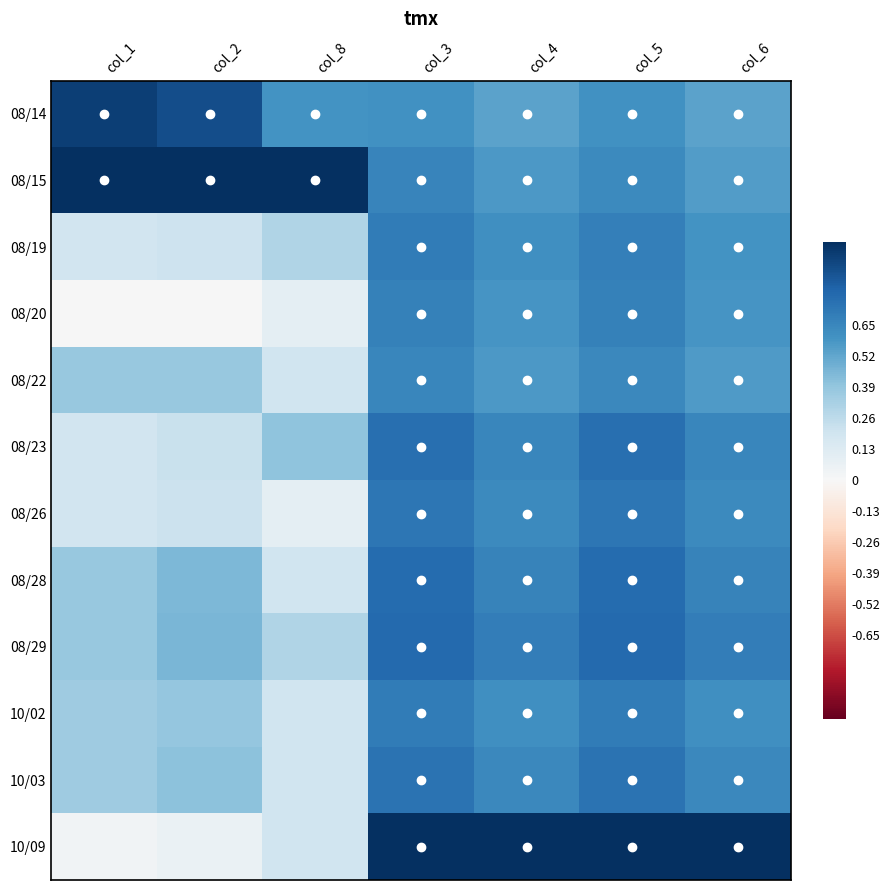

Reading right to left, transcribe all the data shown in this chart.

08/14: col_6=0.5	col_5=0.6	col_4=0.5	col_3=0.6	col_8=0.6	col_2=0.9	col_1=0.9
08/15: col_6=0.6	col_5=0.6	col_4=0.6	col_3=0.7	col_8=1.0	col_2=1.0	col_1=1.0
08/19: col_6=0.6	col_5=0.7	col_4=0.6	col_3=0.7	col_8=0.3	col_2=0.2	col_1=0.2
08/20: col_6=0.6	col_5=0.7	col_4=0.6	col_3=0.7	col_8=0.1	col_2=0.0	col_1=0.0
08/22: col_6=0.6	col_5=0.6	col_4=0.6	col_3=0.7	col_8=0.2	col_2=0.4	col_1=0.4
08/23: col_6=0.7	col_5=0.8	col_4=0.7	col_3=0.8	col_8=0.4	col_2=0.2	col_1=0.2
08/26: col_6=0.6	col_5=0.7	col_4=0.6	col_3=0.7	col_8=0.1	col_2=0.2	col_1=0.2
08/28: col_6=0.7	col_5=0.8	col_4=0.7	col_3=0.8	col_8=0.2	col_2=0.4	col_1=0.4
08/29: col_6=0.7	col_5=0.8	col_4=0.7	col_3=0.8	col_8=0.3	col_2=0.5	col_1=0.4
10/02: col_6=0.6	col_5=0.7	col_4=0.6	col_3=0.7	col_8=0.2	col_2=0.4	col_1=0.4
10/03: col_6=0.6	col_5=0.7	col_4=0.6	col_3=0.7	col_8=0.2	col_2=0.4	col_1=0.4
10/09: col_6=1.0	col_5=1.0	col_4=1.0	col_3=1.0	col_8=0.2	col_2=0.1	col_1=0.0